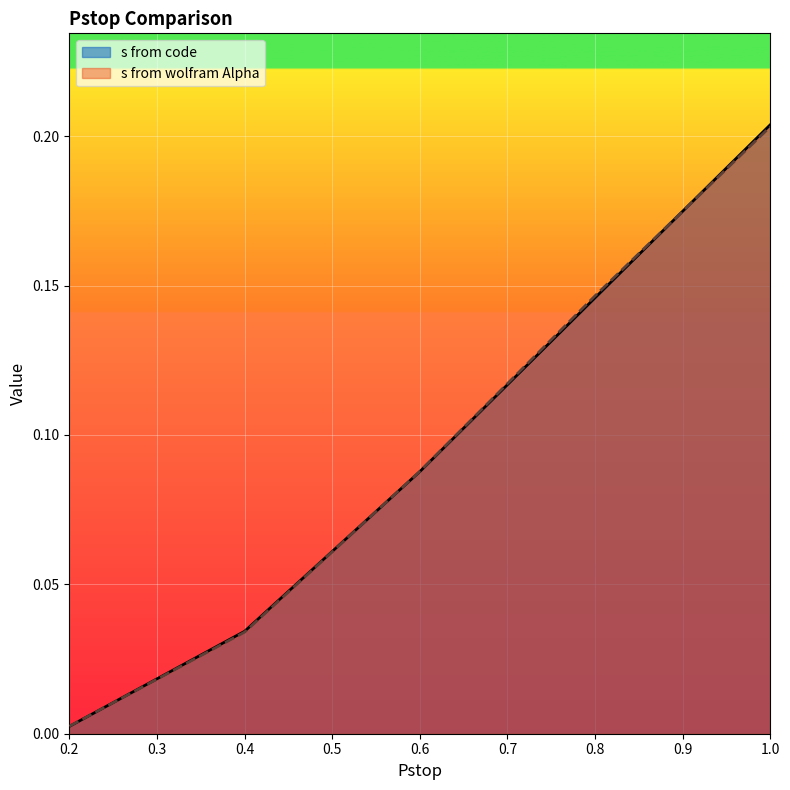

Does the chart display data point markers on the line(s)?

No